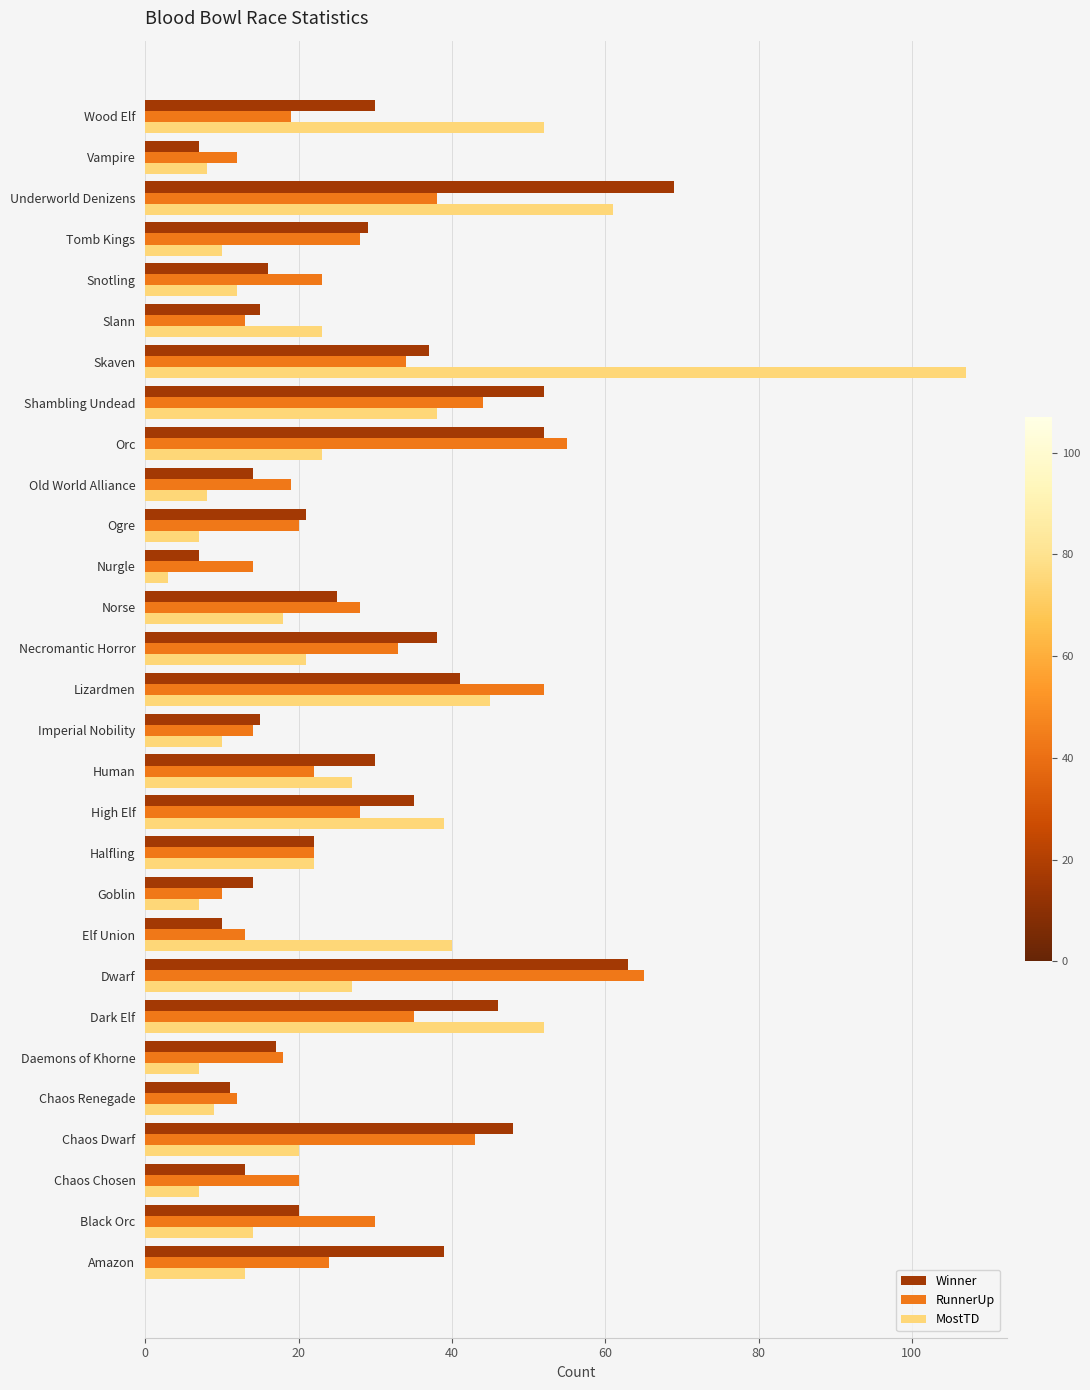

The value of RunnerUp at Orc is 30. True or false?

False